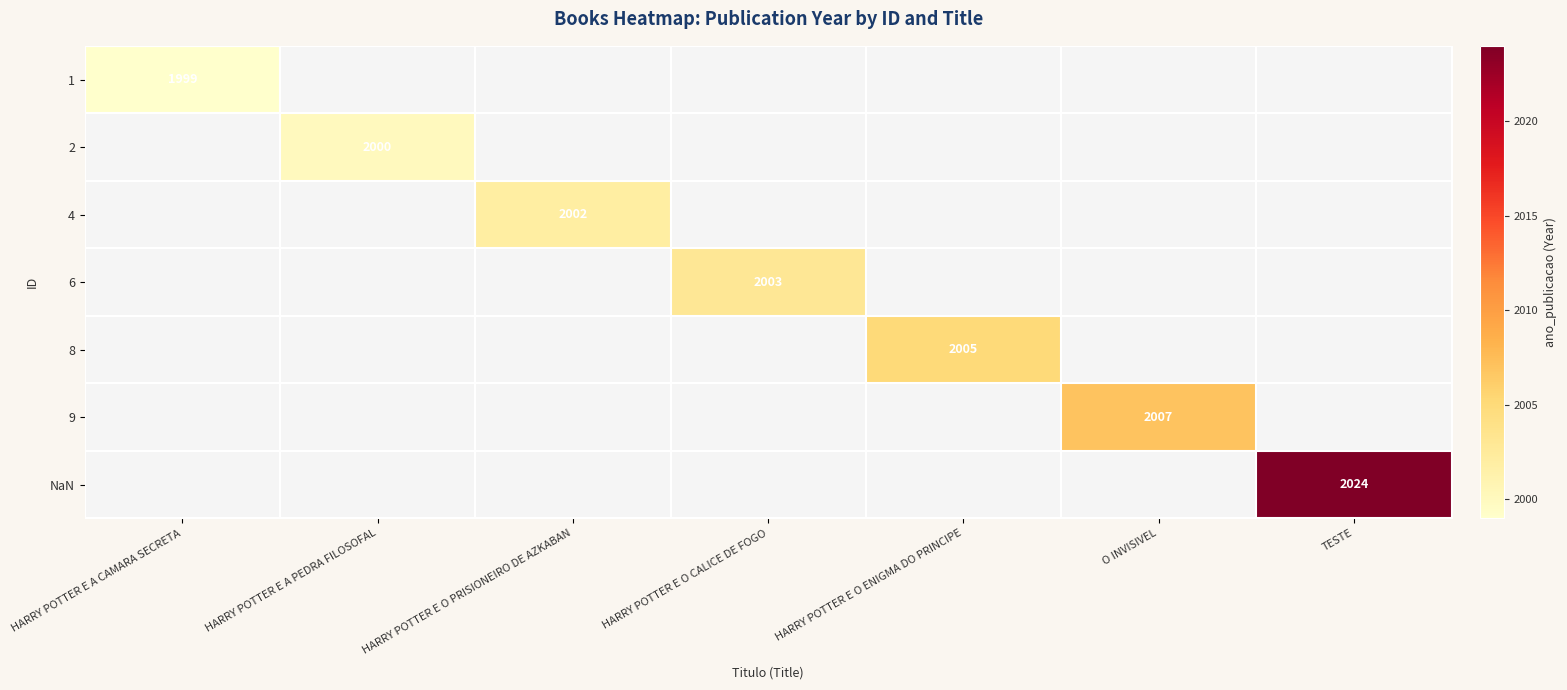

The 9 series shows 2007 at O INVISIVEL. True or false?

True